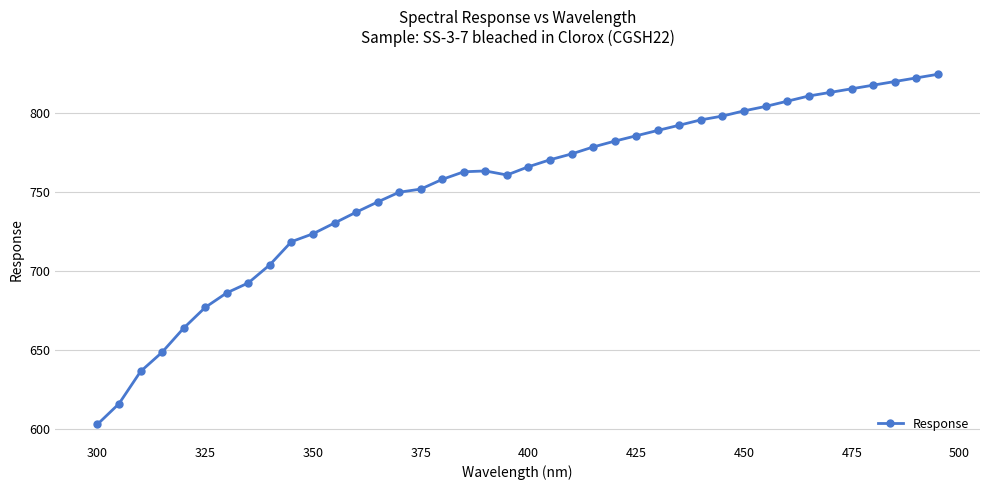

What is the greatest value displayed?

824.7